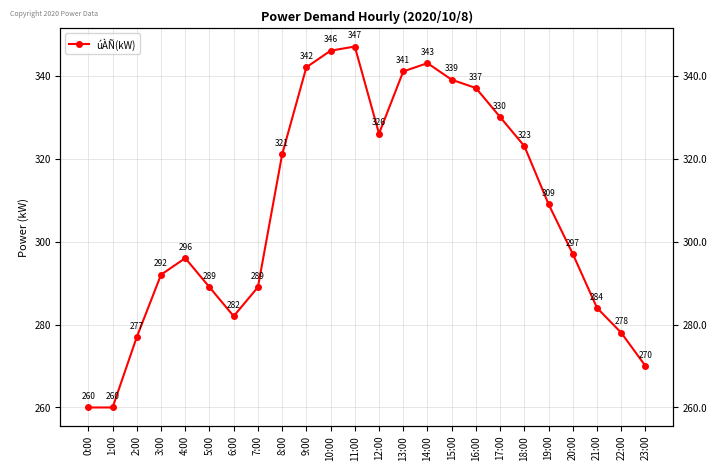

True or false: there are more than 1 points higher than both neighbors.

True